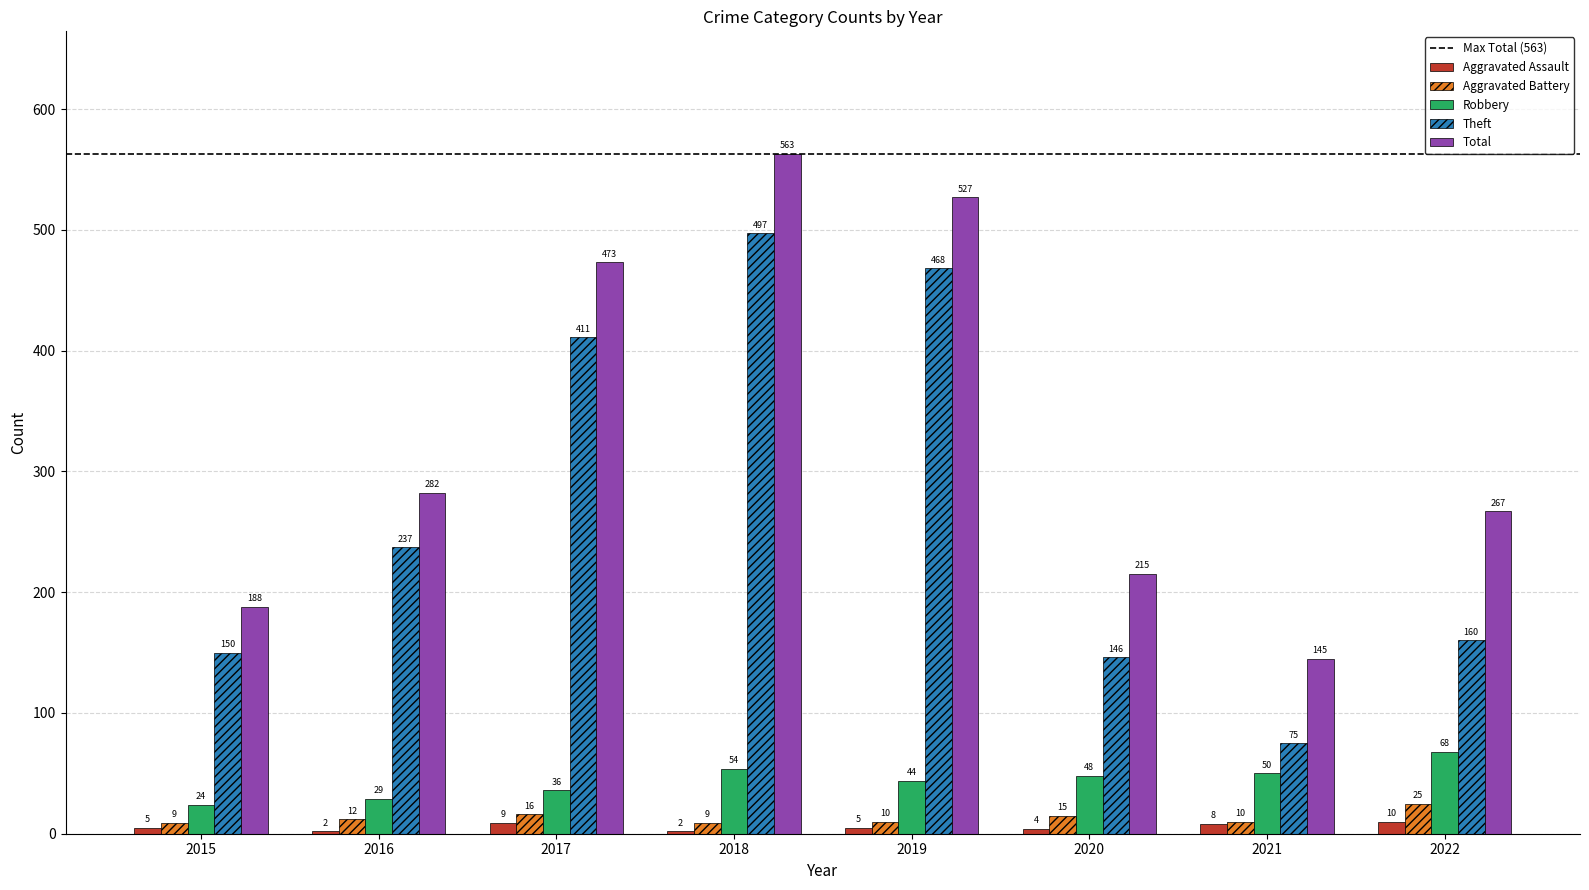

What is the value of the Robbery bar at the 1st from the left?

24